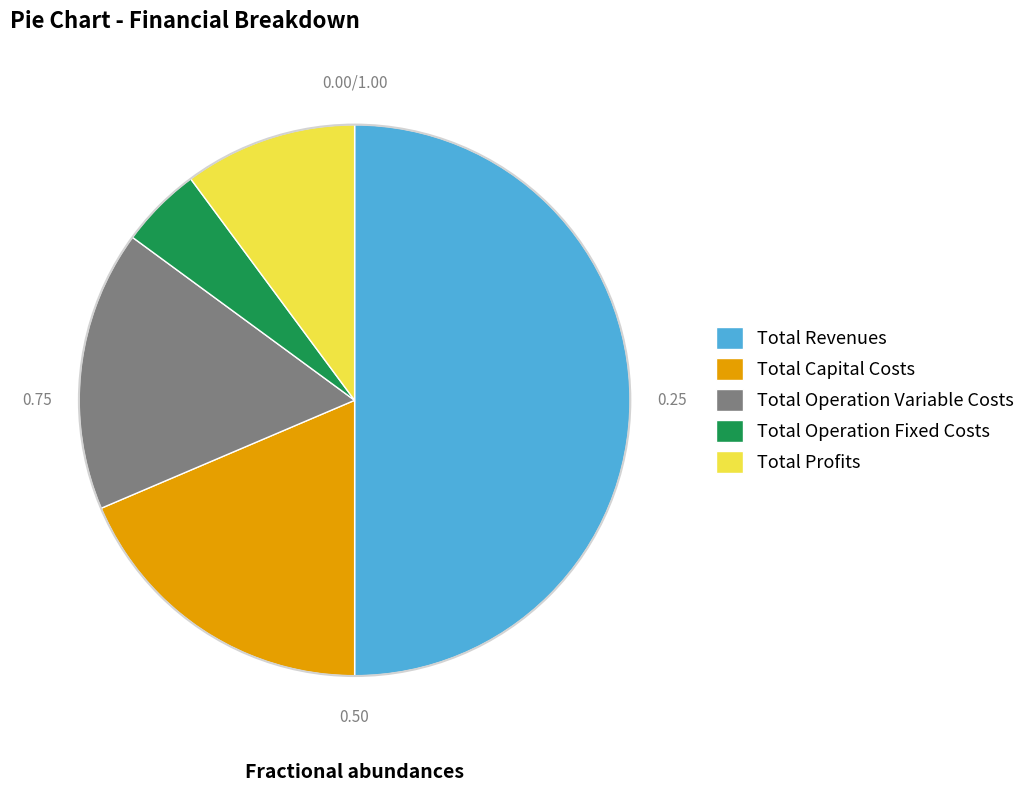

What is the largest slice in the pie chart?

Total Revenues